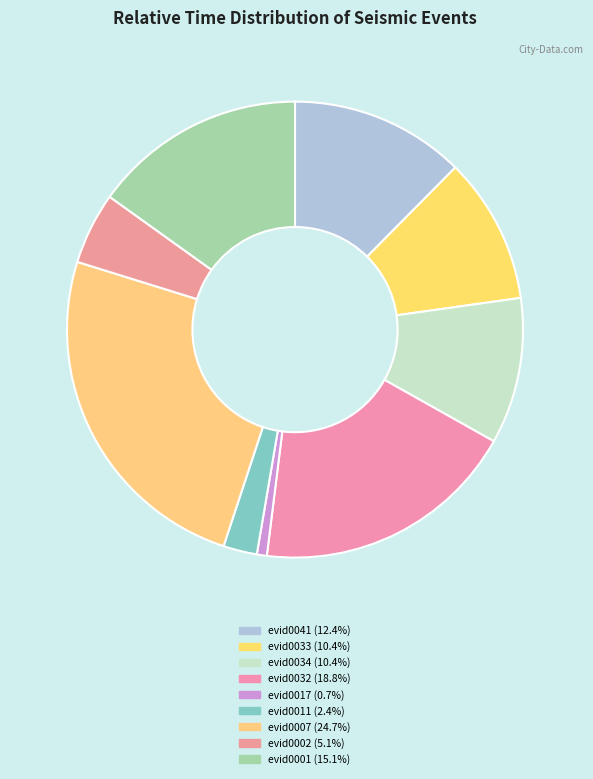

Is it true that evid0007 is 25% of the pie?

True